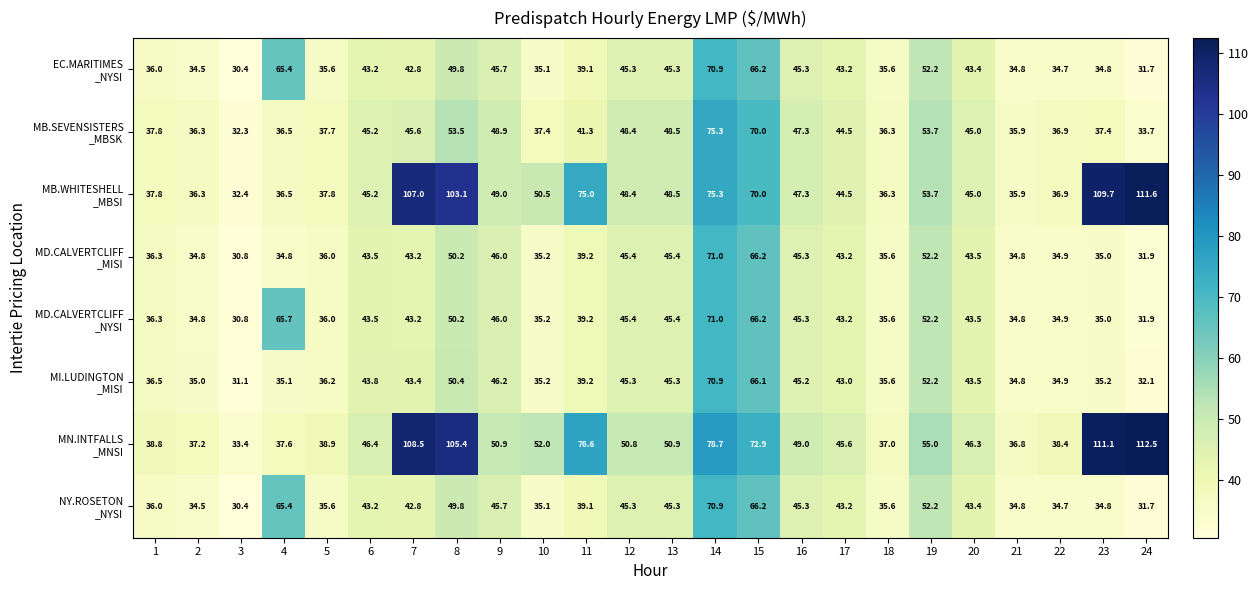

What is the smallest value displayed?

30.4